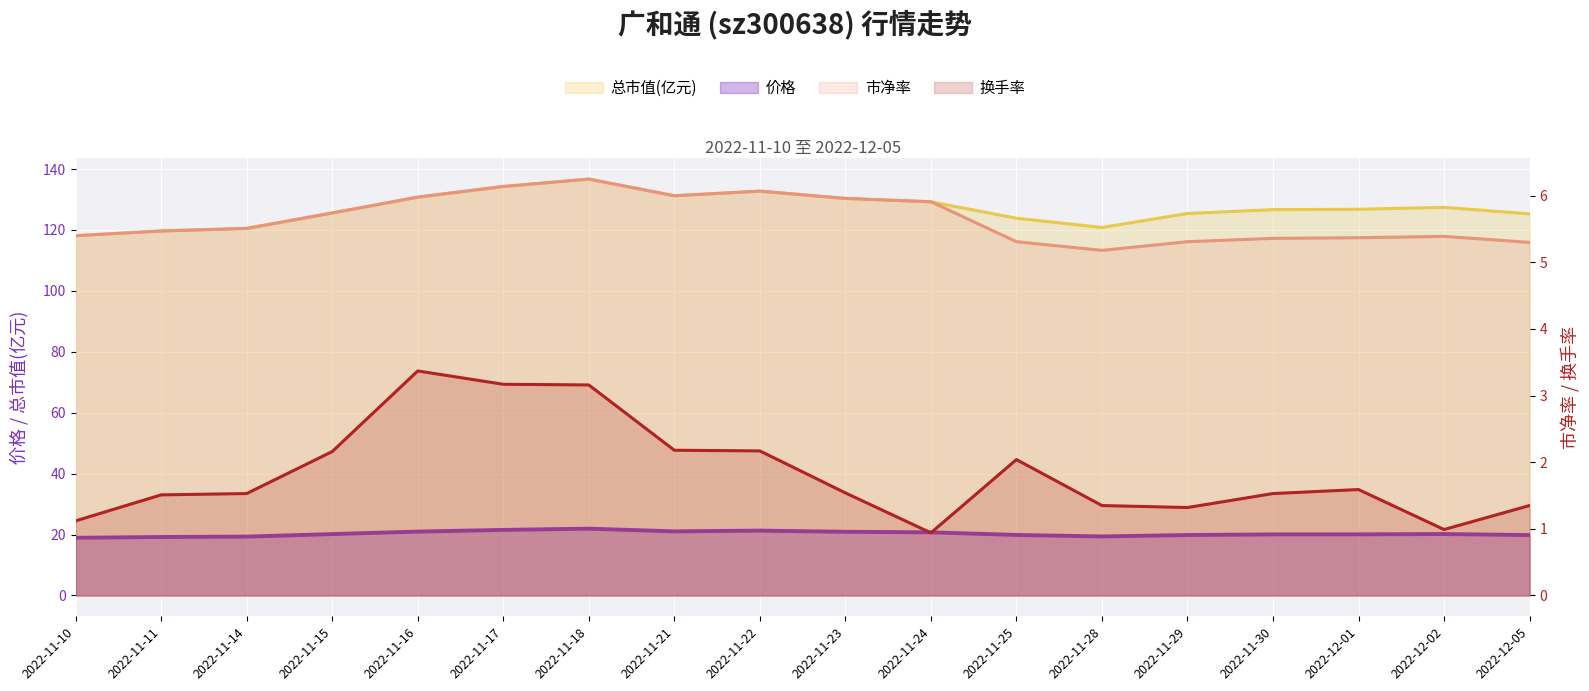

True or false: 市净率 has a value of 7.2 at 2022-11-10.

False